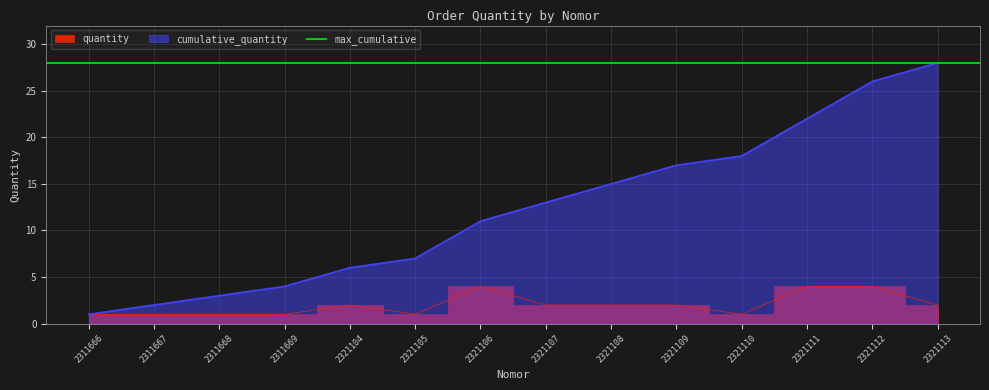

Is it true that quantity equals 2 at 2321105?

False